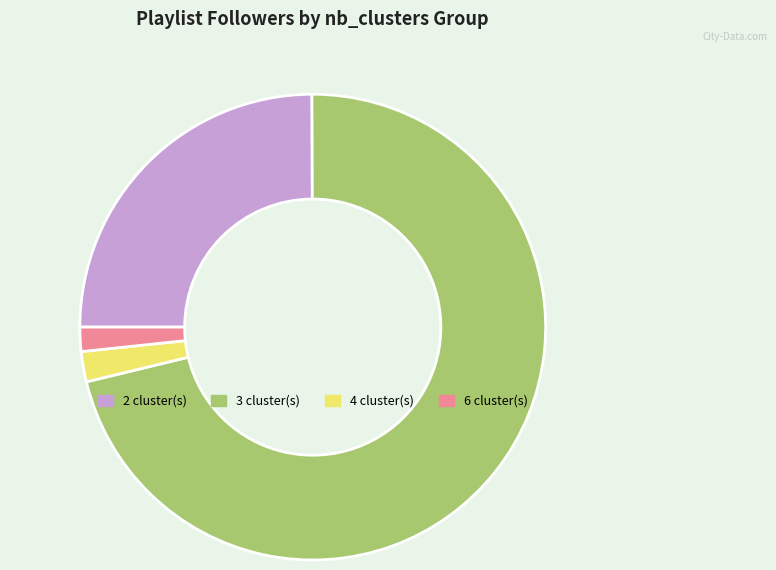

Is the sum of 3 cluster(s) and 4 cluster(s) greater than half?

Yes